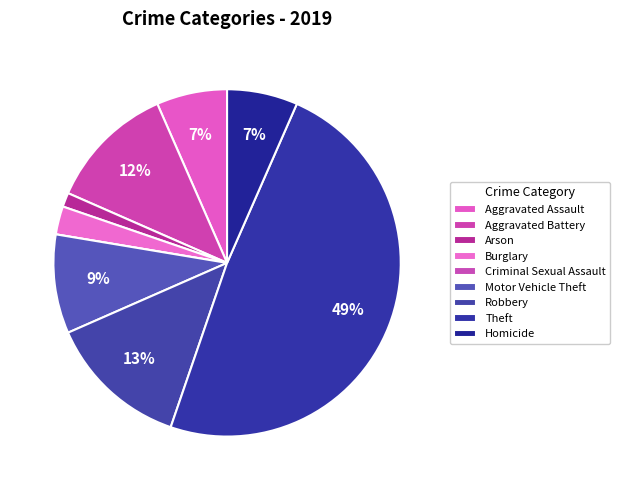

The Motor Vehicle Theft slice represents 9% of the pie. True or false?

True